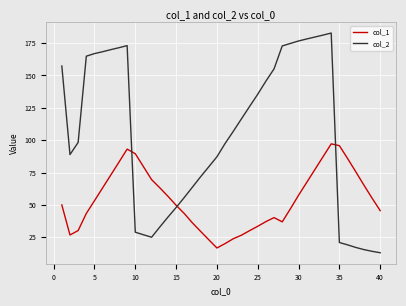

What is the maximum value shown in the chart?

182.7